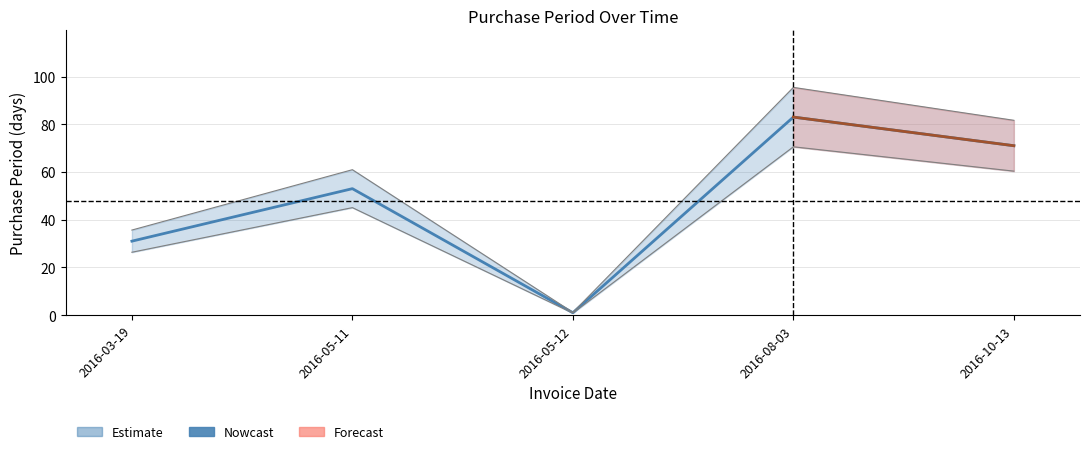

What position from the left is 2016-08-03?

4